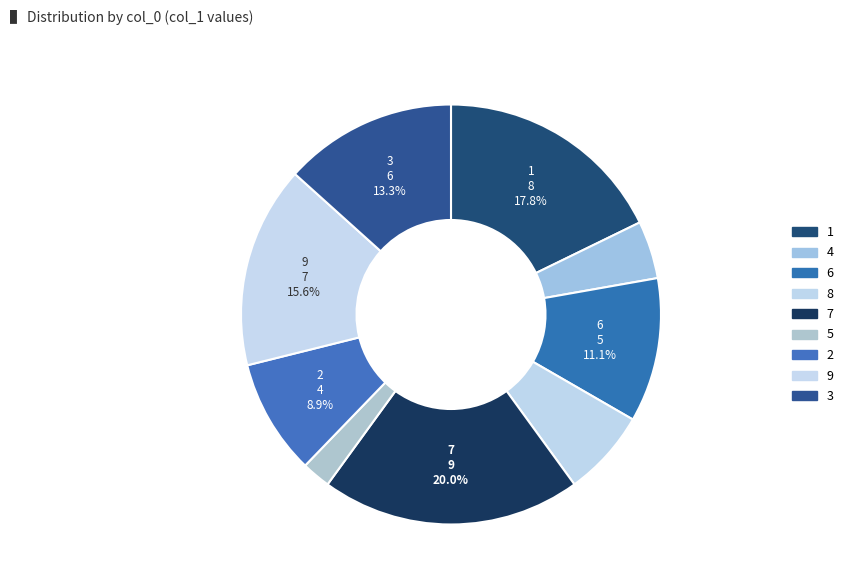

To the nearest percent, what is the difference between the largest and smallest slice percentages?

18%